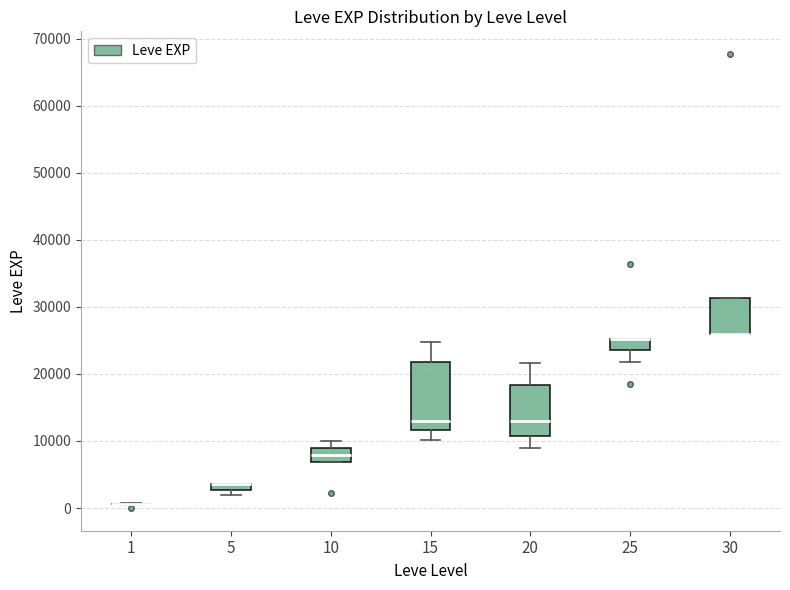

Where is the upper edge of the box at x = 30 on the y-axis? The values are not printed on the chart, so give them approximately, as read against the axis.

31000